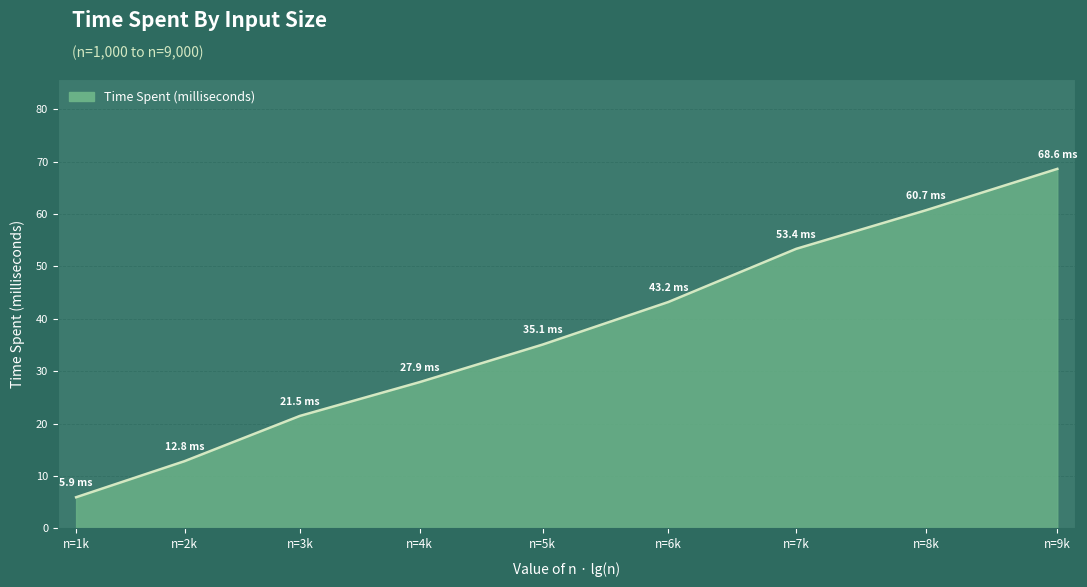

Which category has the lowest value across all series?

n=1k